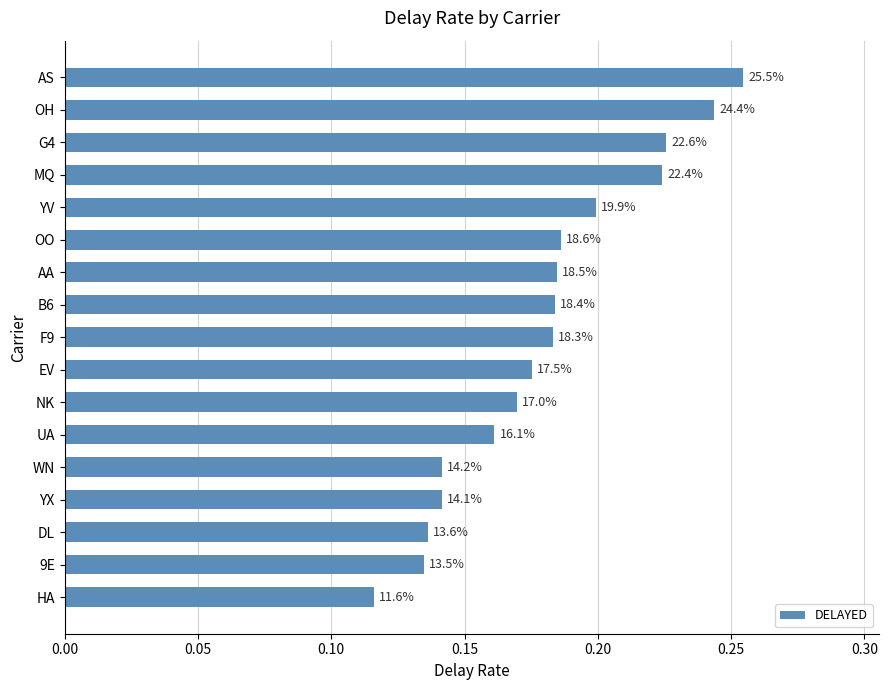

Does the chart contain any negative values?

No